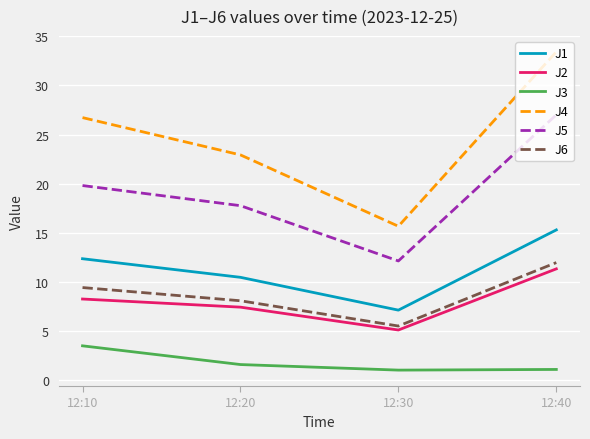

Which series has the largest total across all categories?

J4